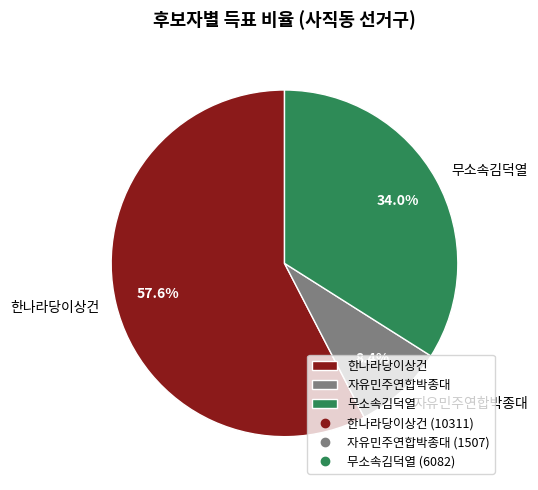

To the nearest percent, what percentage of the pie is 자유민주연합박종대?

8%